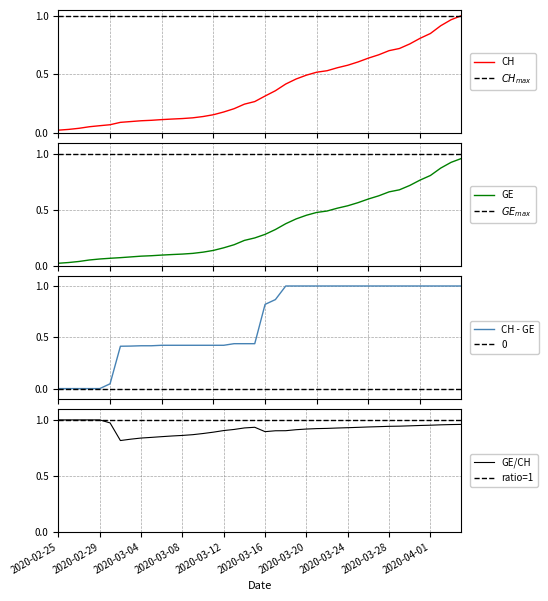

True or false: CH and GE cross at least once.

False